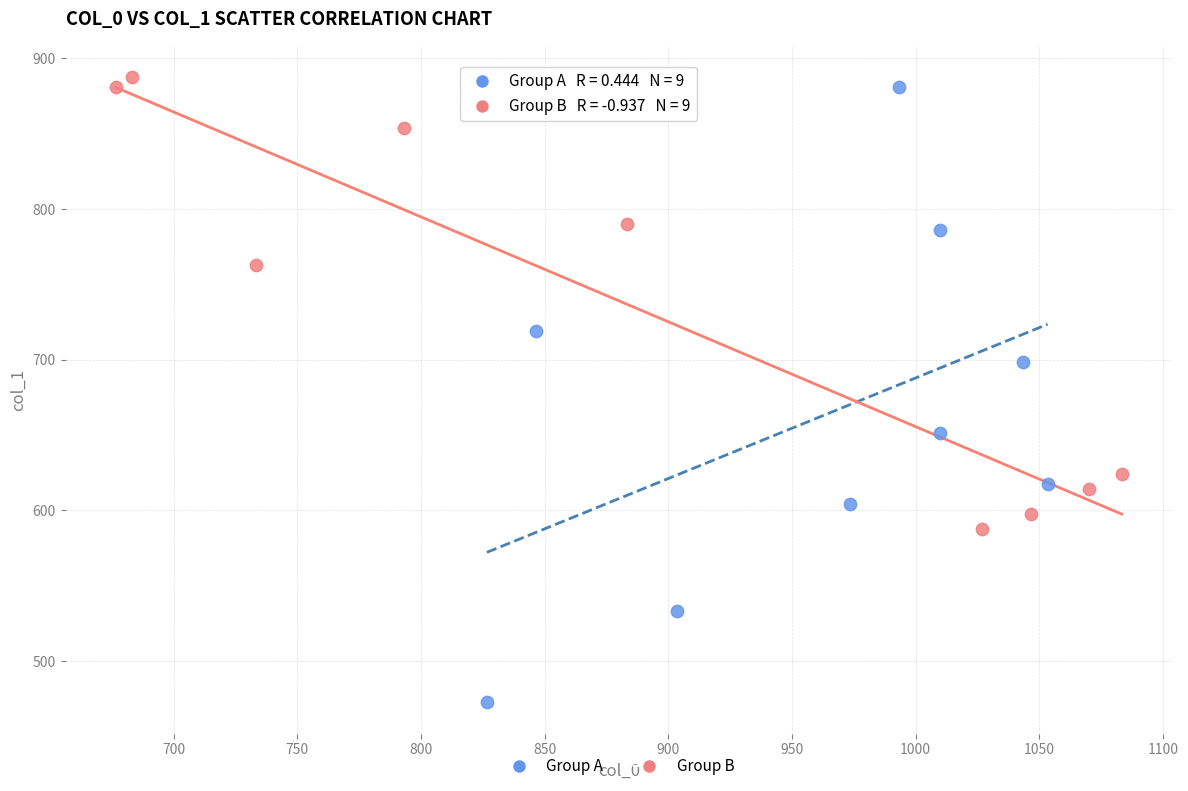

What are all the series names shown in the legend?

Group A, Group B